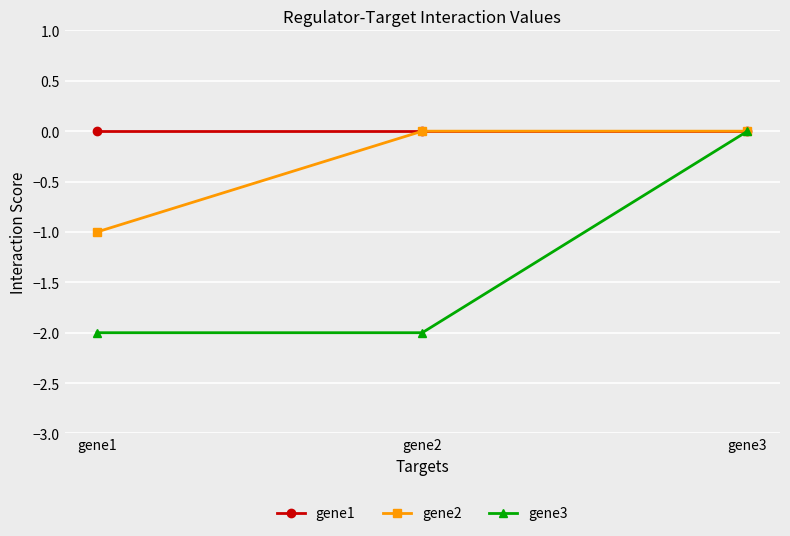

At gene1, list the series in order from largest to smallest.

gene1, gene2, gene3